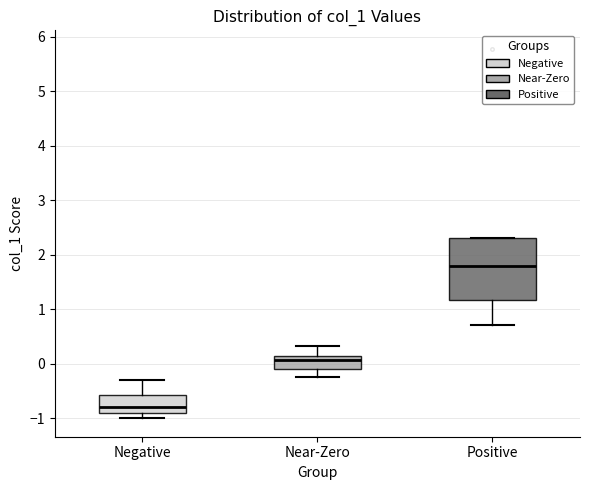

Reading left to right, transcribe this box plot: for each box, give where its median line is, the range the box spans, and where its two whiskers end, as read against the y-axis. The values are not printed on the chart, so give them approximately, as read against the axis.

Negative: median -0.8, box -0.9 to -0.6, whiskers -1.0 to -0.3
Near-Zero: median 0.1 (just below the box's upper edge), box -0.1 to 0.1, whiskers -0.2 to 0.3
Positive: median 1.8, box 1.2 to 2.3, whiskers 0.7 to 2.3